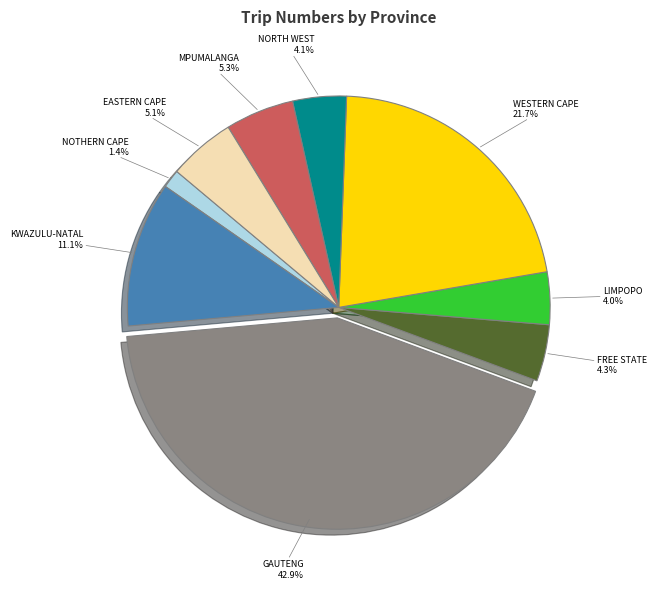

Does any single category account for the majority?

No